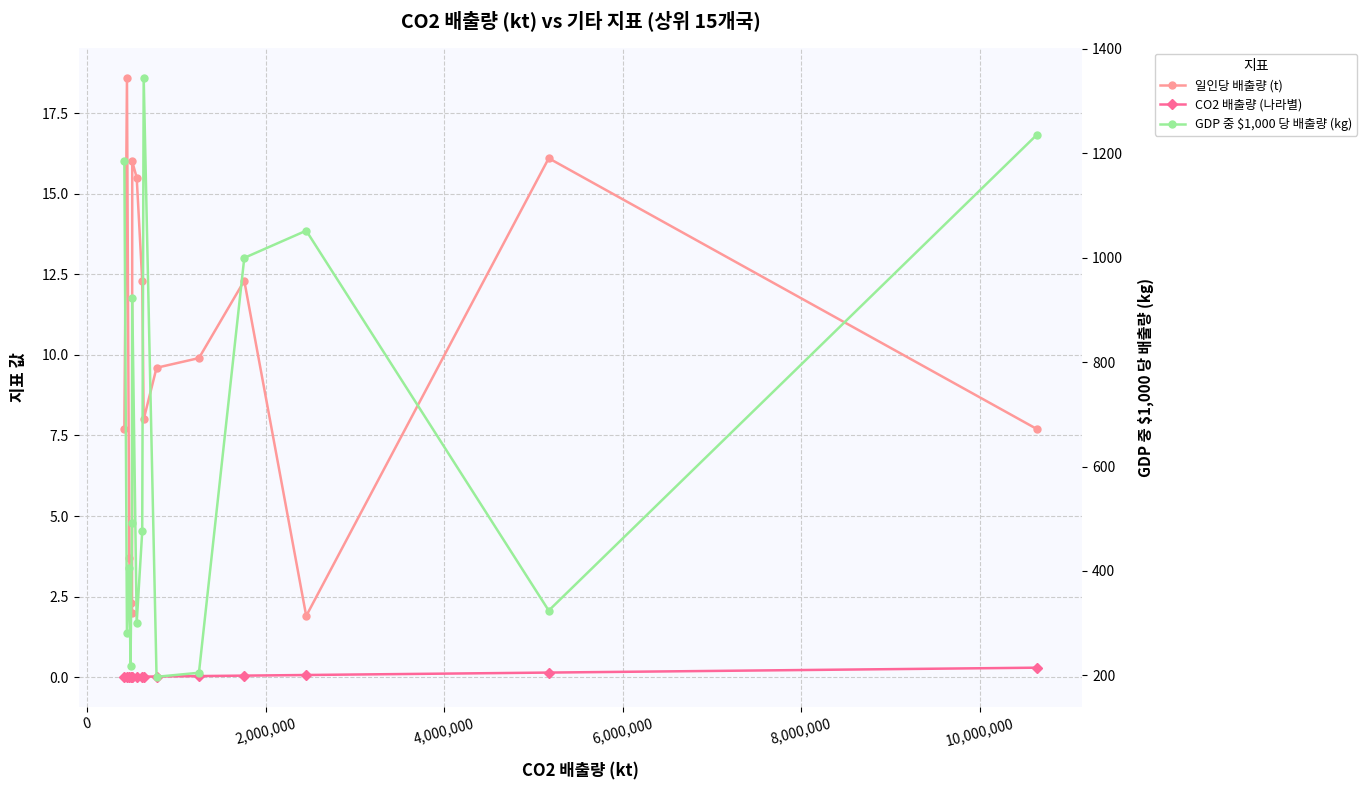

Reading right to left, transcribe all the data shown in this chart.

일인당 배출량 (t): 7.7	18.6	3.7	2.3	2.0	16.0	15.5	12.3	8.0	9.6	9.9	12.3	1.9	16.1	7.7
CO2 배출량 (나라별): 0.0	0.0	0.0	0.0	0.0	0.0	0.0	0.0	0.0	0.0	0.0	0.0	0.1	0.1	0.3
GDP 중 $1,000 당 배출량 (kg): 1184.3	281.8	405.4	218.6	492.7	921.9	301.0	475.7	1344.4	197.4	205.2	999.4	1051.5	324.2	1235.0